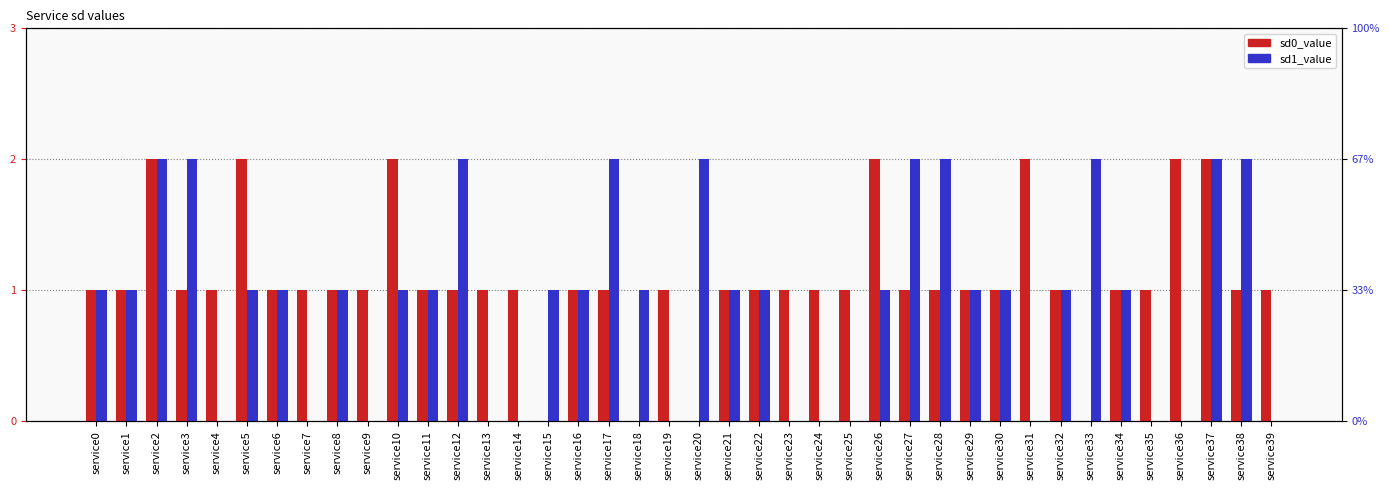

At service8, list the series in order from smallest to largest.

sd0_value, sd1_value